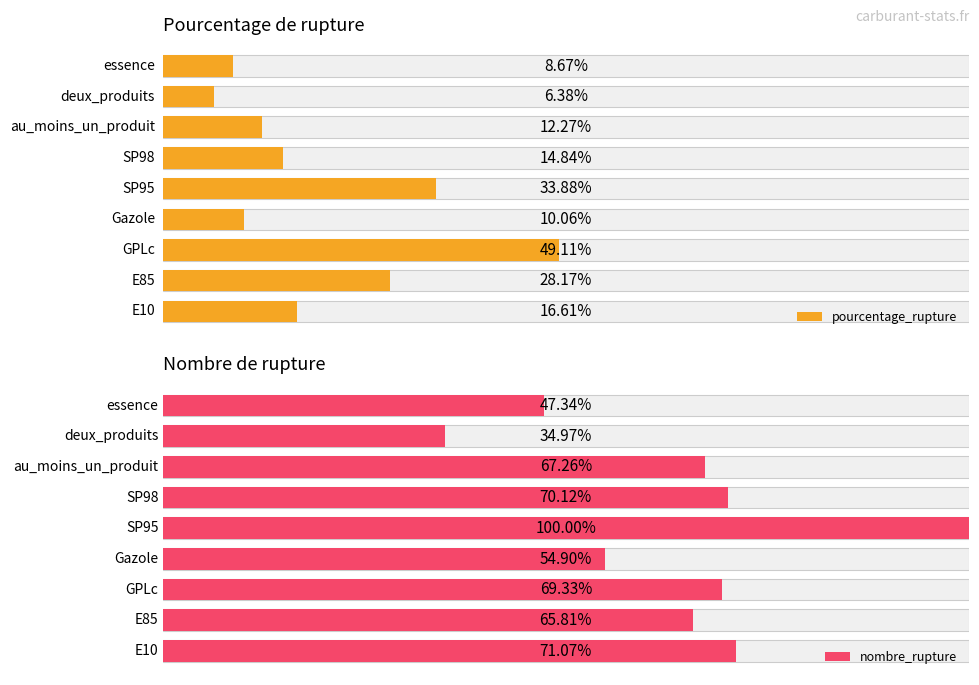

How many values in the pourcentage_rupture series exceed 14?

5